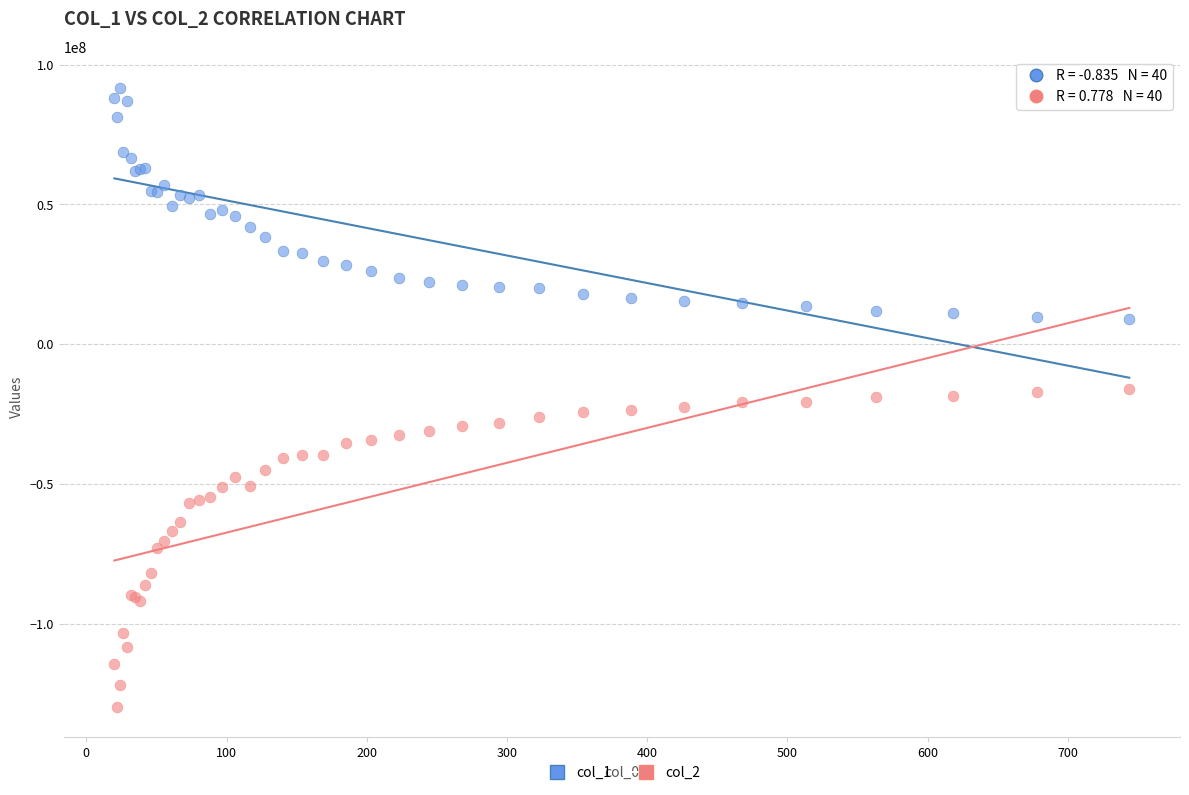

Which series has the largest Y range (max minus min)?

col_2